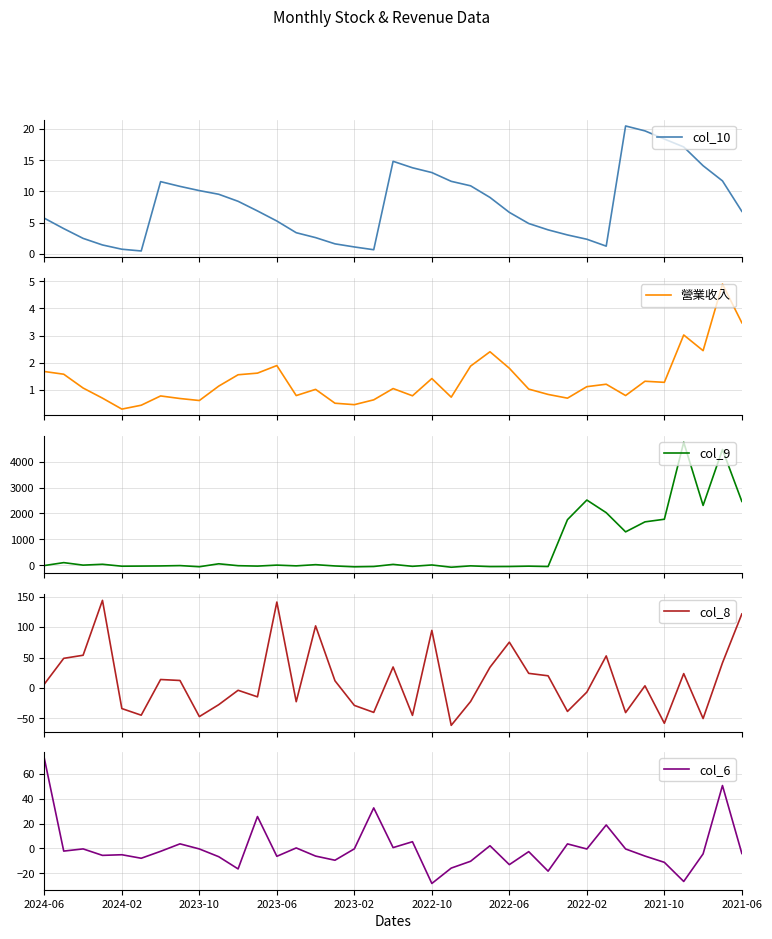

Reading right to left, transcribe all the data shown in this chart.

col_10: 6.8	11.7	14.1	17.1	18.4	19.7	20.5	1.2	2.3	3.0	3.8	4.8	6.6	9.0	10.9	11.6	13.0	13.8	14.8	0.6	1.1	1.6	2.6	3.4	5.2	6.9	8.4	9.5	10.1	10.8	11.6	0.4	0.7	1.4	2.5	4.0	5.7
營業收入: 3.5	4.9	2.4	3.0	1.3	1.3	0.8	1.2	1.1	0.7	0.8	1.0	1.8	2.4	1.9	0.7	1.4	0.8	1.0	0.6	0.4	0.5	1.0	0.8	1.9	1.6	1.6	1.1	0.6	0.7	0.8	0.4	0.3	0.7	1.1	1.6	1.7
col_9: 2463.6	4467.1	2308.4	4747.8	1775.5	1674.3	1288.5	2029.0	2516.2	1758.3	-49.2	-34.7	-48.3	-51.0	-23.5	-76.1	11.0	-41.2	33.0	-47.8	-60.0	-27.3	22.4	-23.5	5.3	-32.8	-16.9	56.3	-57.4	-13.0	-26.3	-32.0	-36.9	37.6	4.7	101.1	-11.3
col_8: 121.8	41.4	-50.2	23.7	-58.0	3.6	-40.4	52.8	-6.7	-38.5	20.1	24.1	75.4	34.1	-22.2	-61.4	94.8	-45.0	34.6	-40.1	-28.6	11.9	102.2	-22.5	141.4	-14.5	-3.7	-27.4	-47.0	12.4	14.0	-44.7	-33.8	144.2	53.9	48.8	6.5
col_6: -4.1	50.7	-4.4	-26.6	-11.2	-6.2	-0.4	18.9	-0.5	3.6	-18.3	-2.6	-13.1	2.2	-10.3	-15.9	-28.3	5.4	0.7	32.7	-0.3	-9.5	-6.2	0.4	-6.4	25.7	-16.5	-6.7	-0.4	3.7	-2.3	-7.9	-5.1	-5.6	-0.4	-2.1	72.5